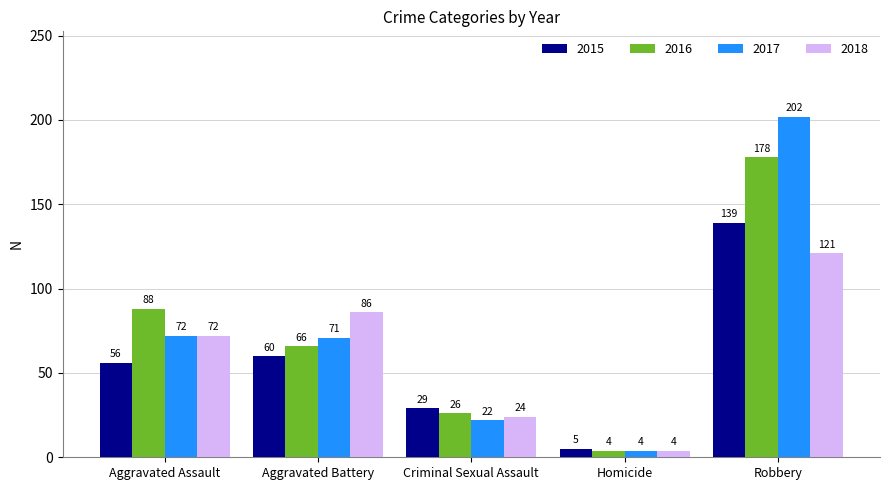

Which series has the largest total across all categories?

2017